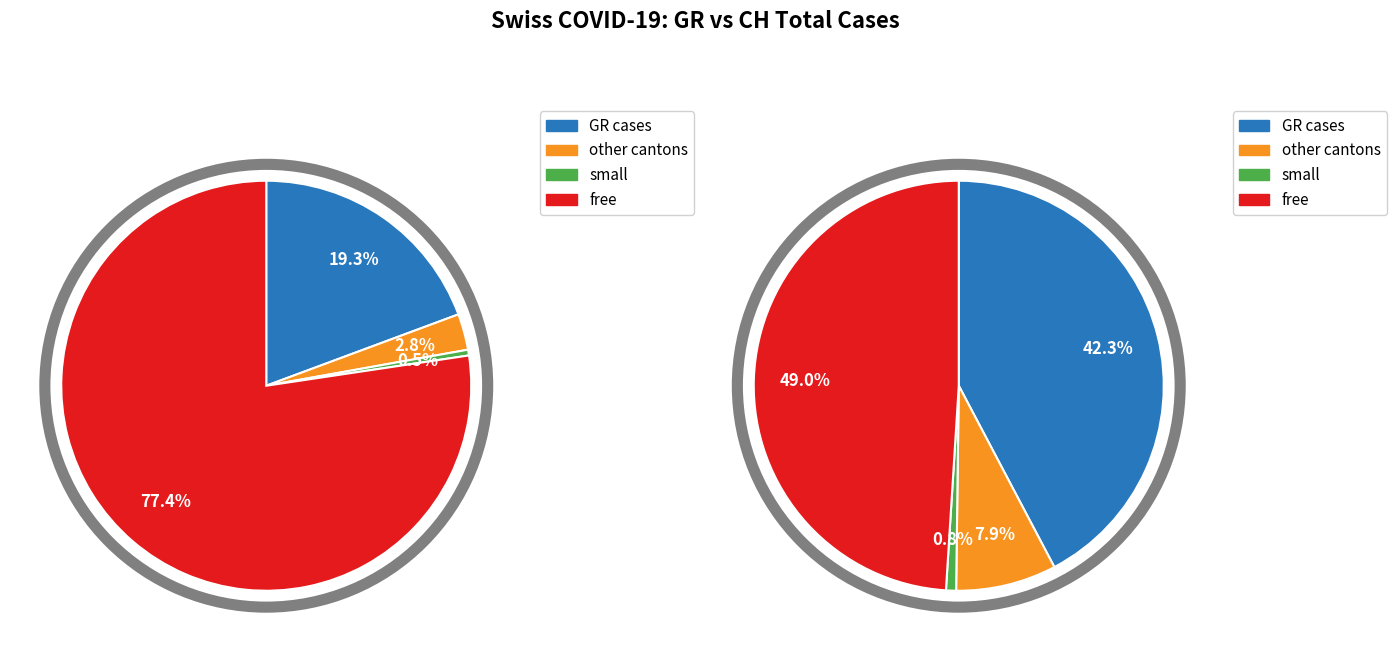

Does any single category account for the majority?

No